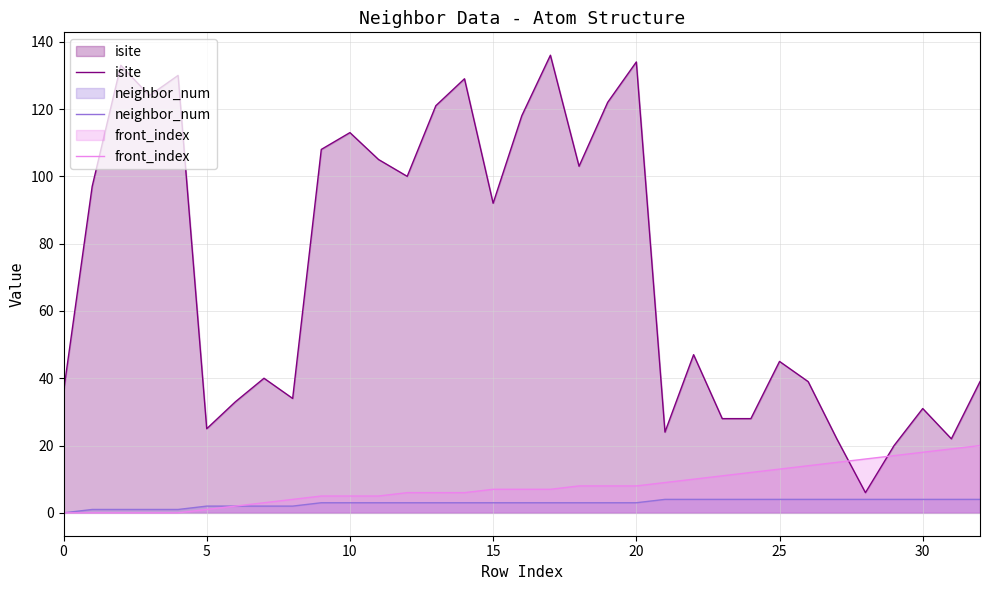

At which label is isite closest to 71?

15